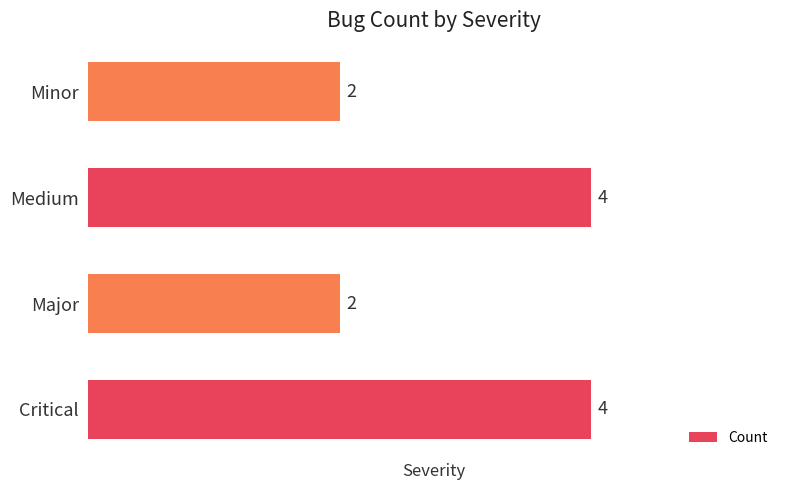

What is the maximum value shown in the chart?

4